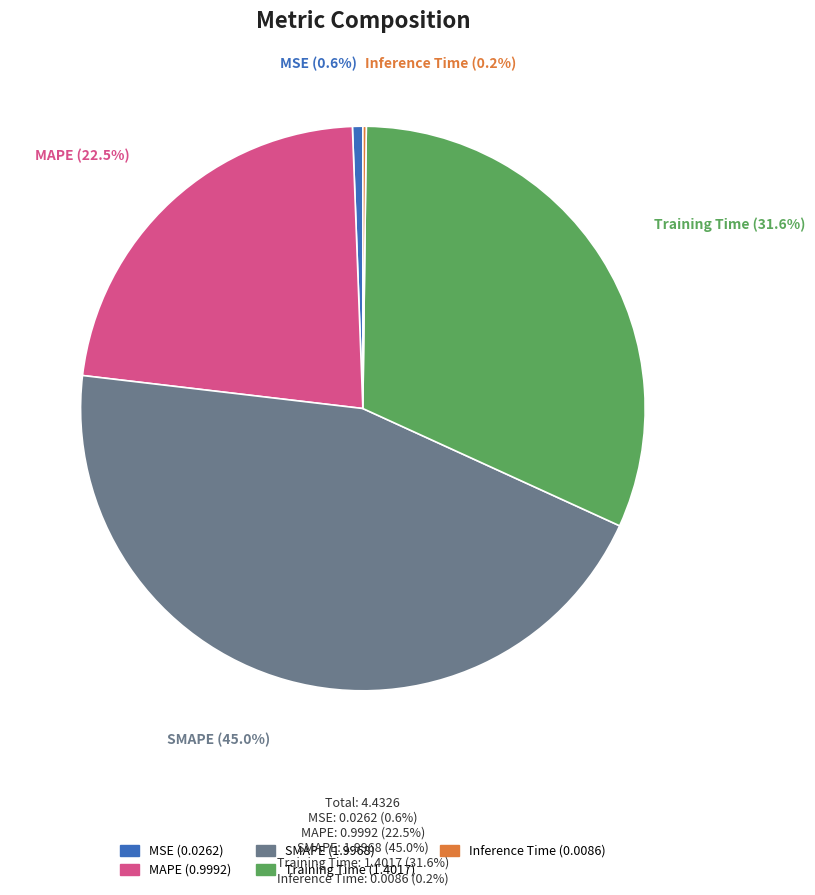

The MSE slice represents 1% of the pie. True or false?

True